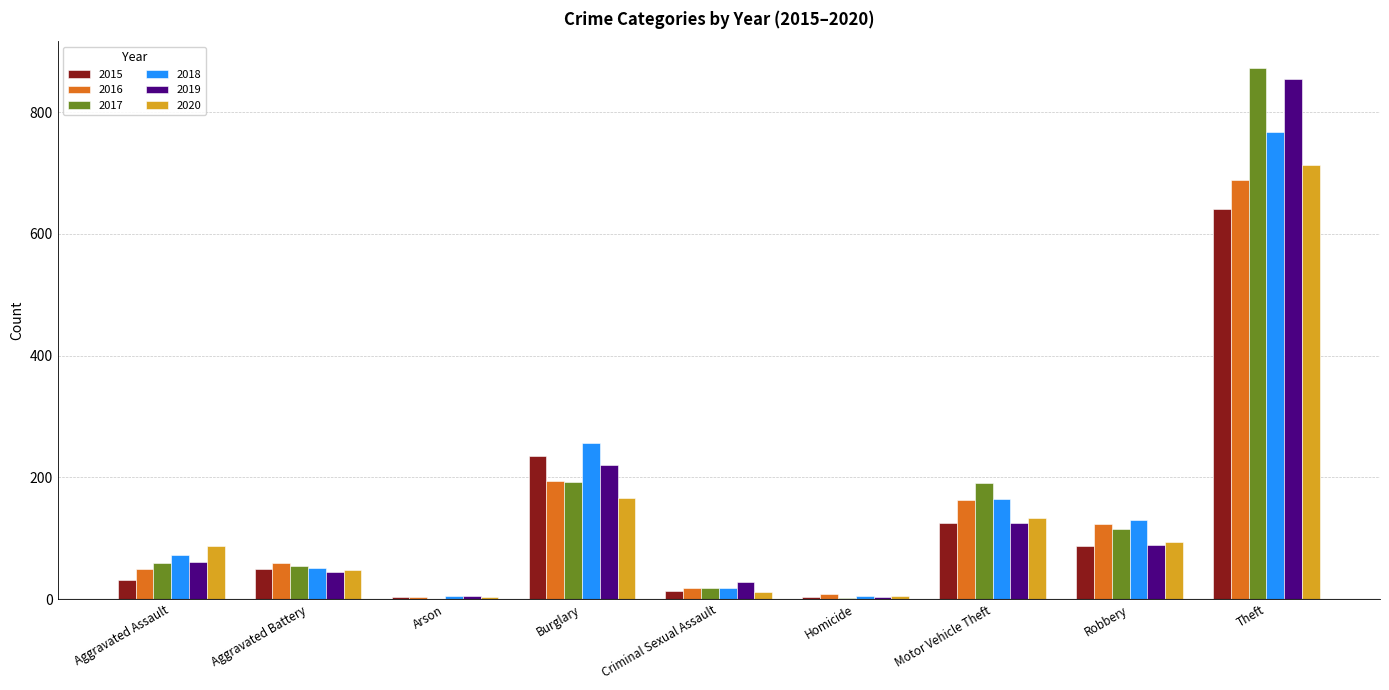

What is the sum of all 2020 values?

1267